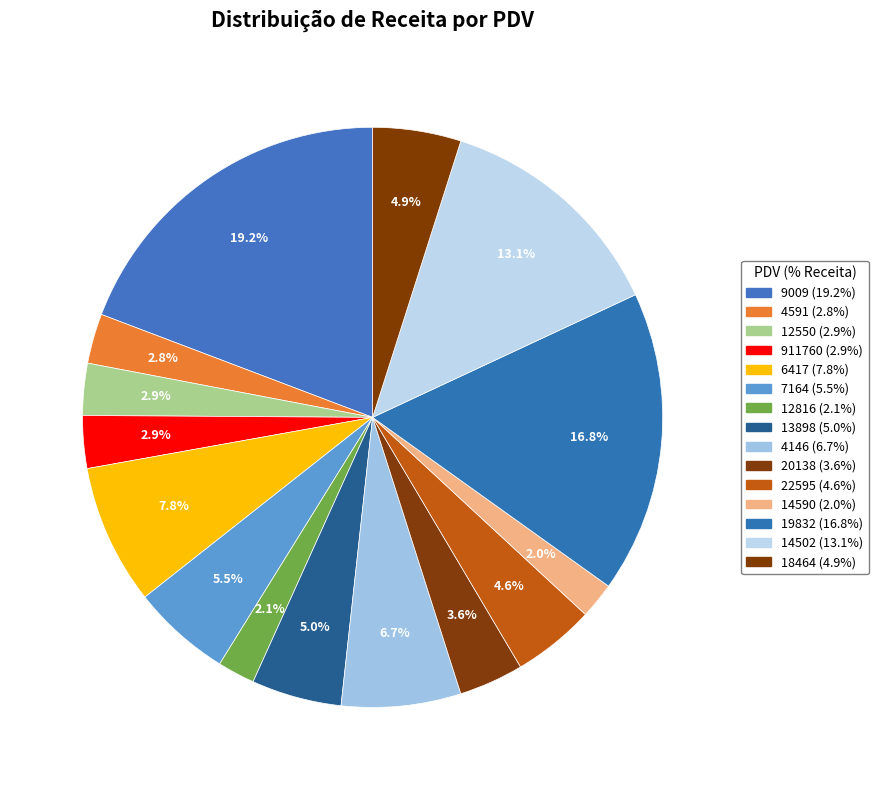

Which category has the biggest portion of the pie?

9009